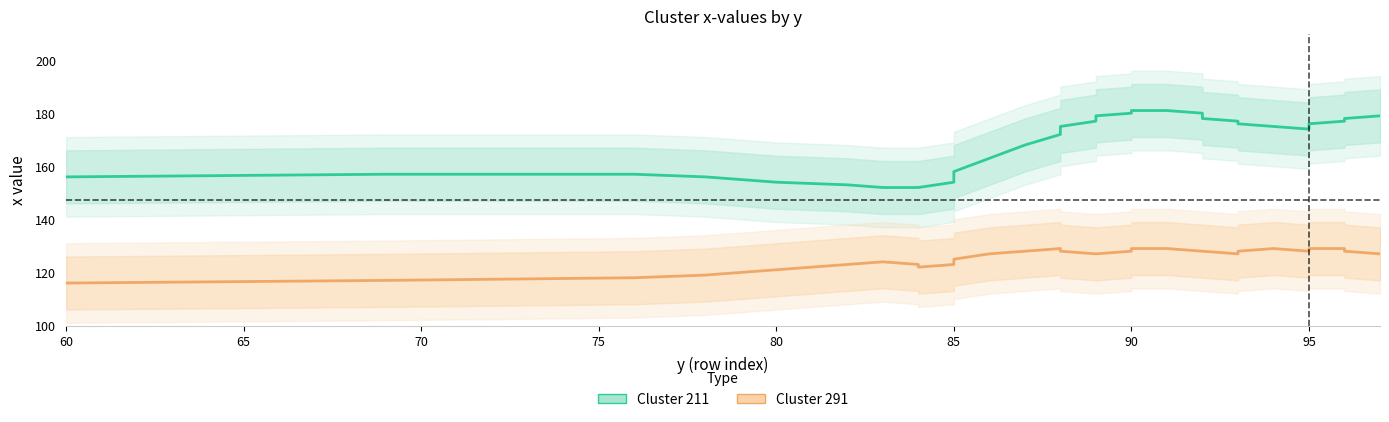

What is the maximum value shown in the chart?

181